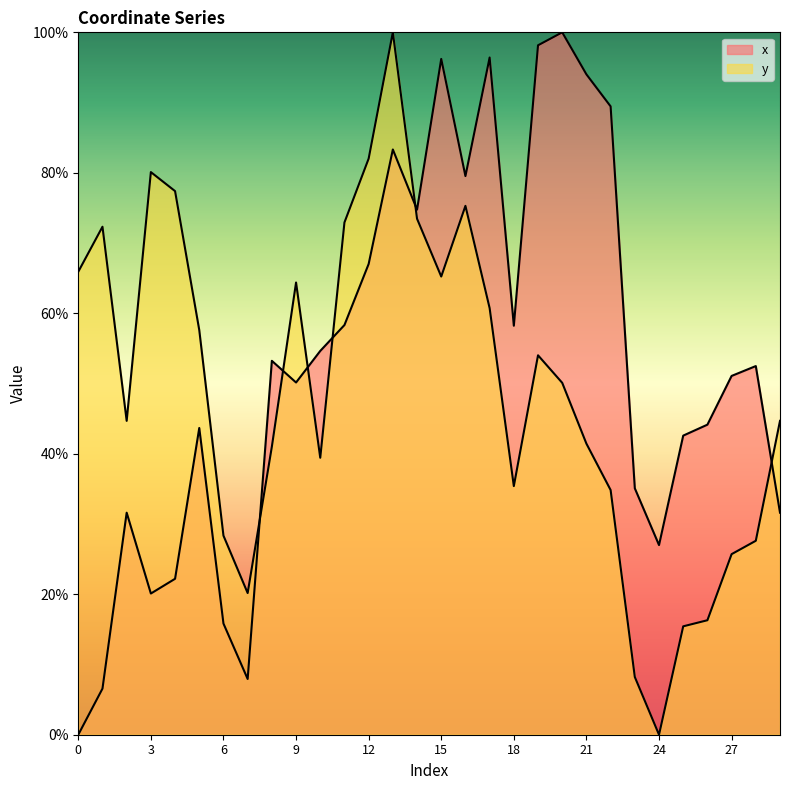

What is the difference between the maximum and minimum values in the y series?

100.0